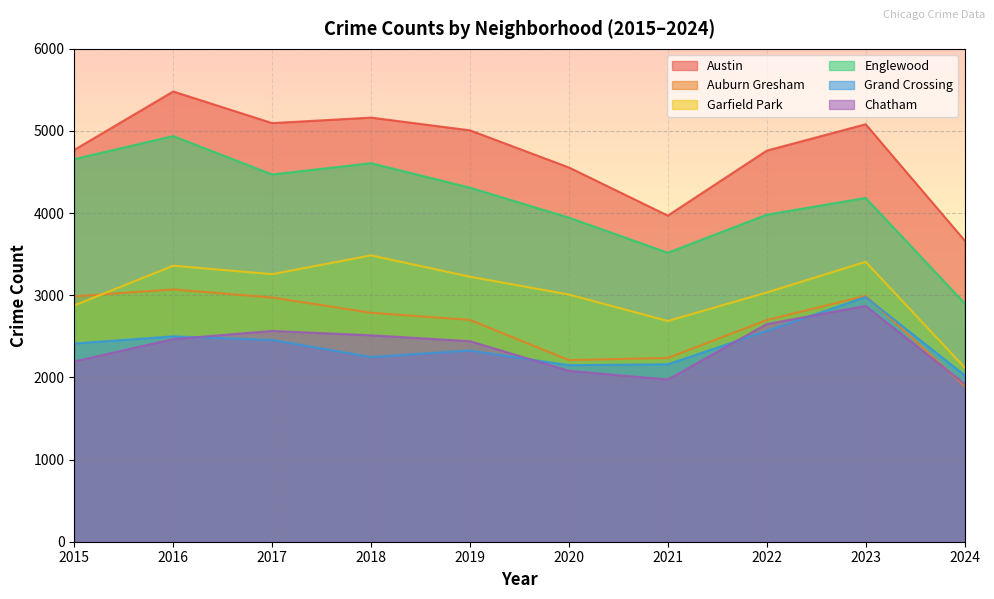

What is the difference between the maximum and minimum values in the Austin series?

1813